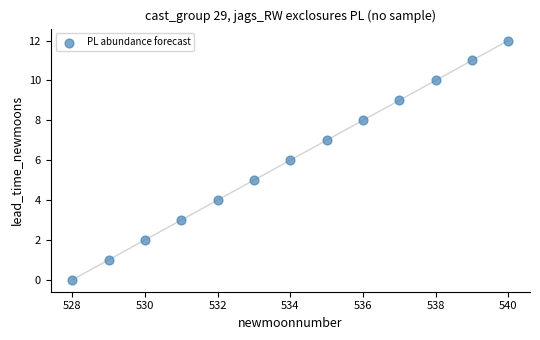

What is the range of Y values (max minus min)?

12